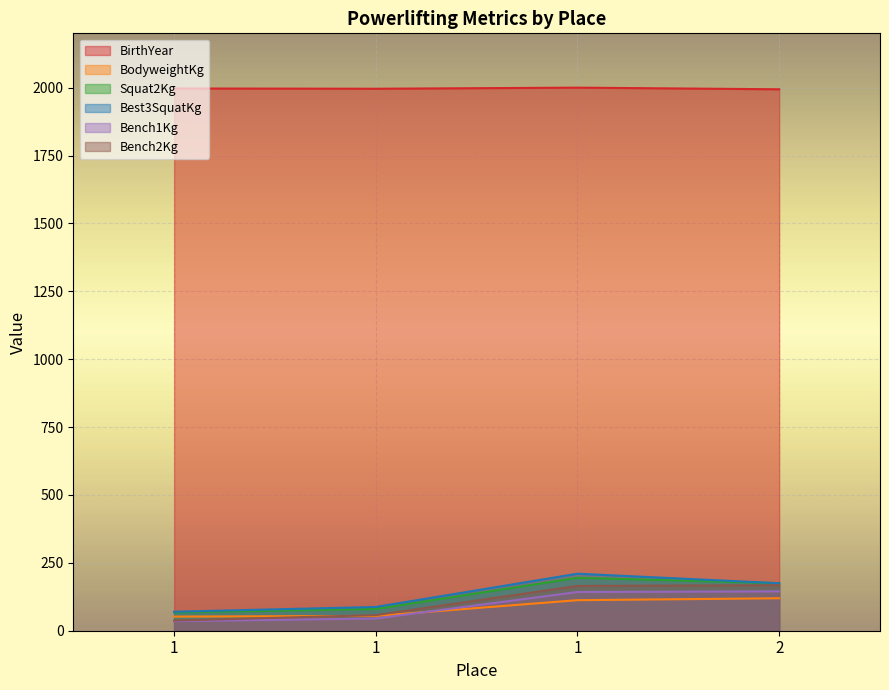

Does the chart display data point markers on the line(s)?

No